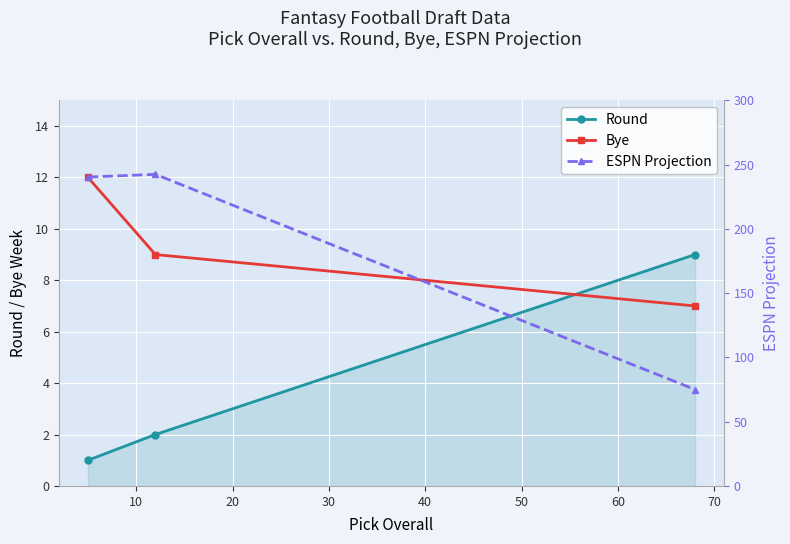

How many lines are shown in the chart?

3